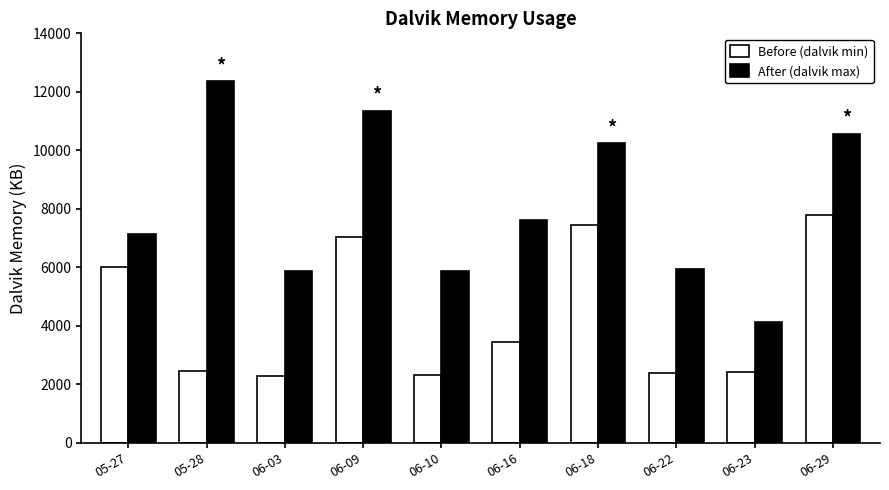

Between 06-10 and 06-16, which series saw the biggest shift?

After (dalvik max)